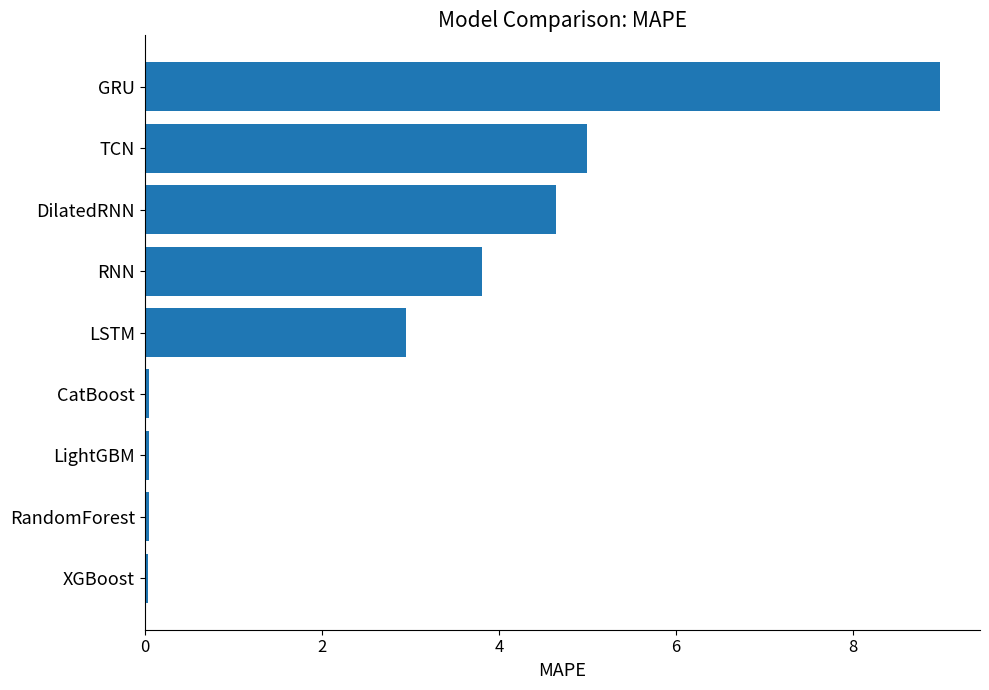

At which category does the chart reach its peak across all series?

GRU